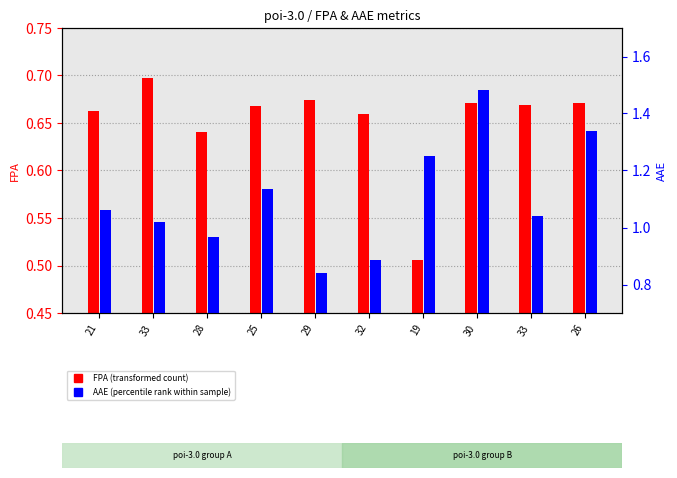

What are all the series names shown in the legend?

FPA, AAE